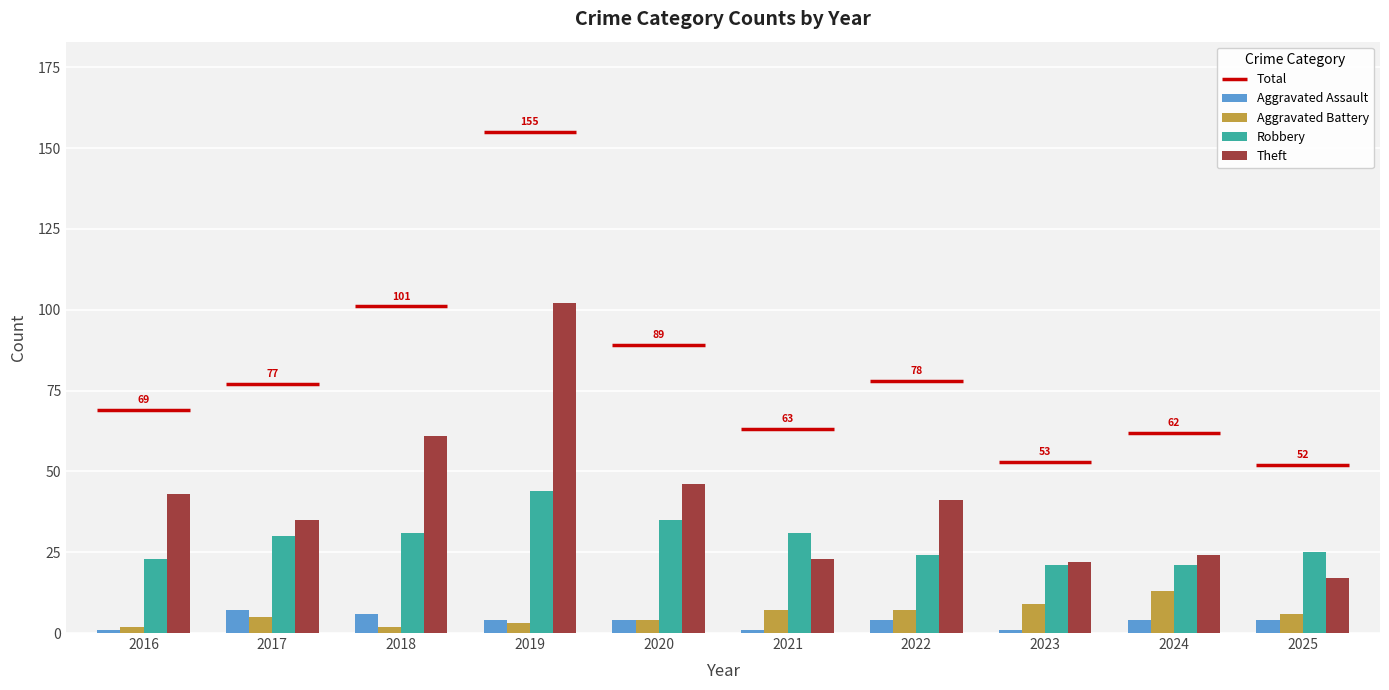

What is the difference between the maximum and second lowest values in the Aggravated Battery series?

11